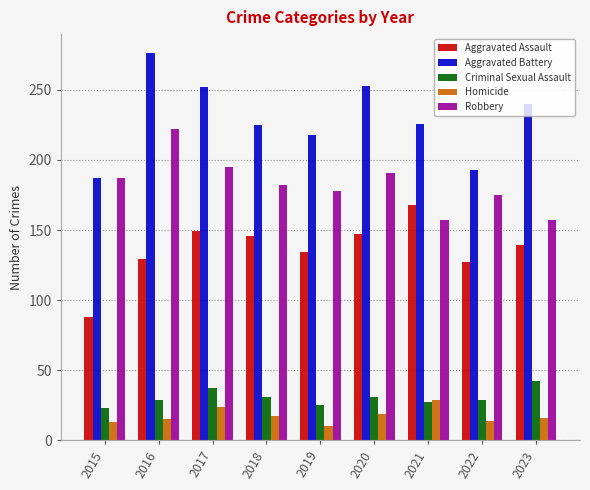

What is the sum of the Homicide values at 2020 and 2021?

48